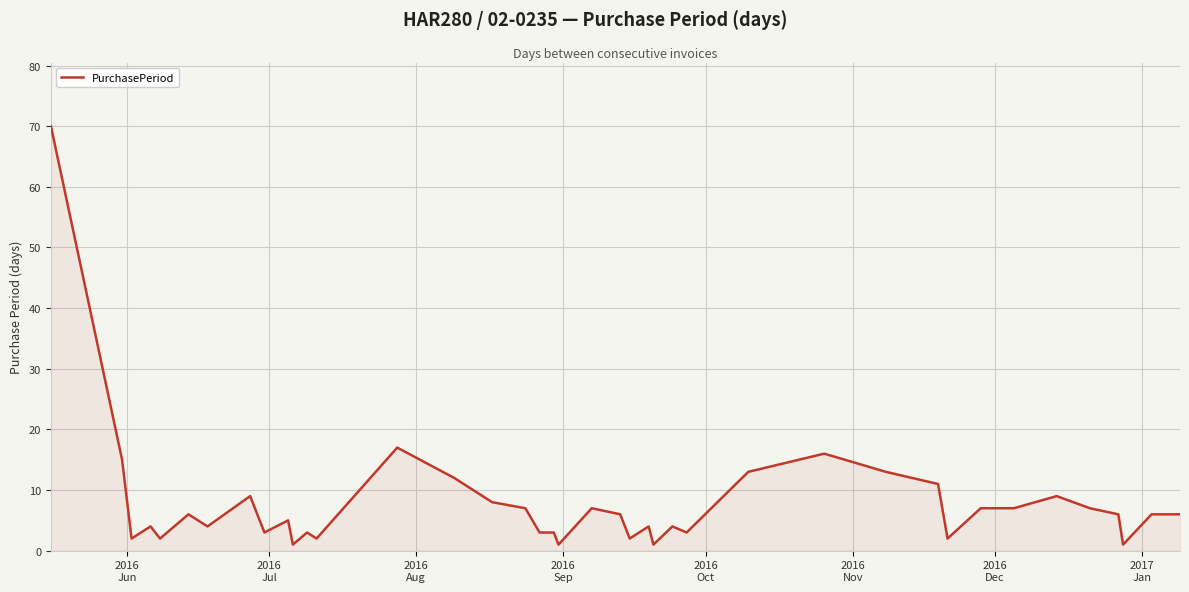

What is the greatest value displayed?

70